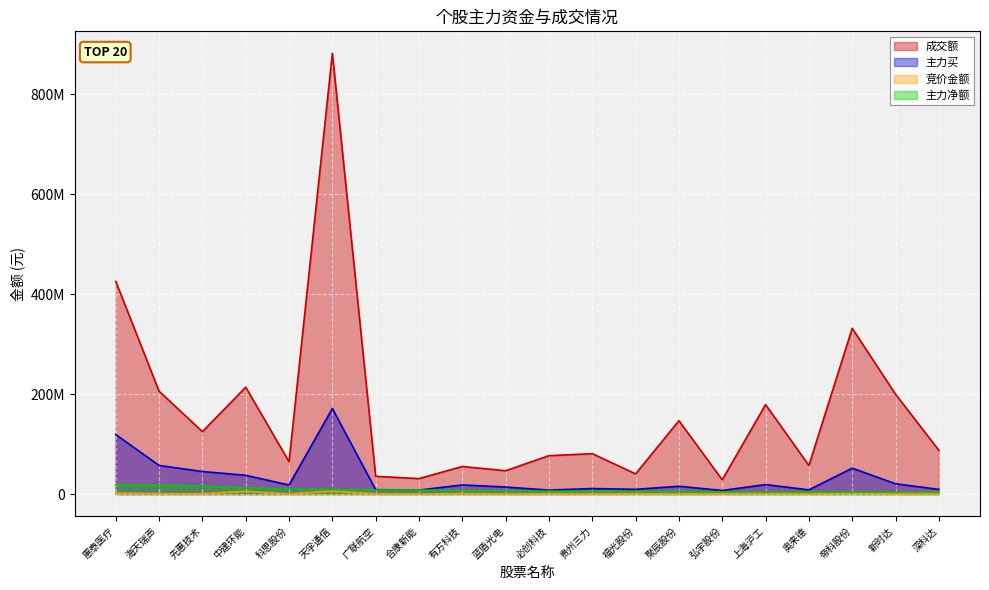

True or false: 成交额 and 主力买 intersect in this chart.

False